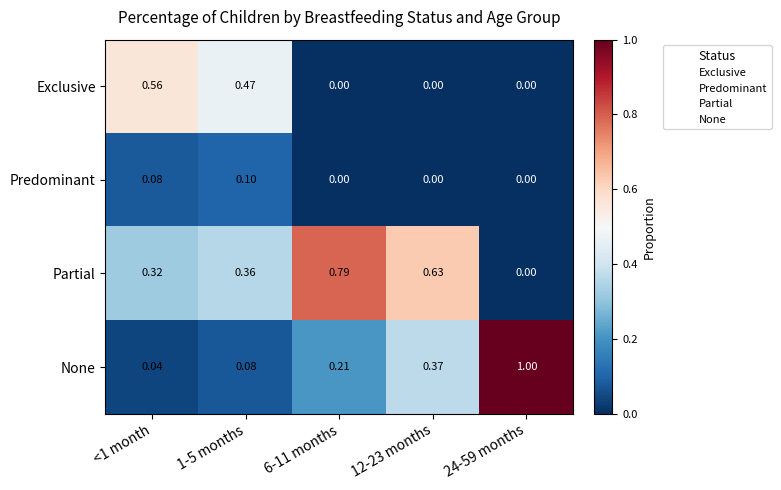

Which series has the largest range (max minus min)?

None